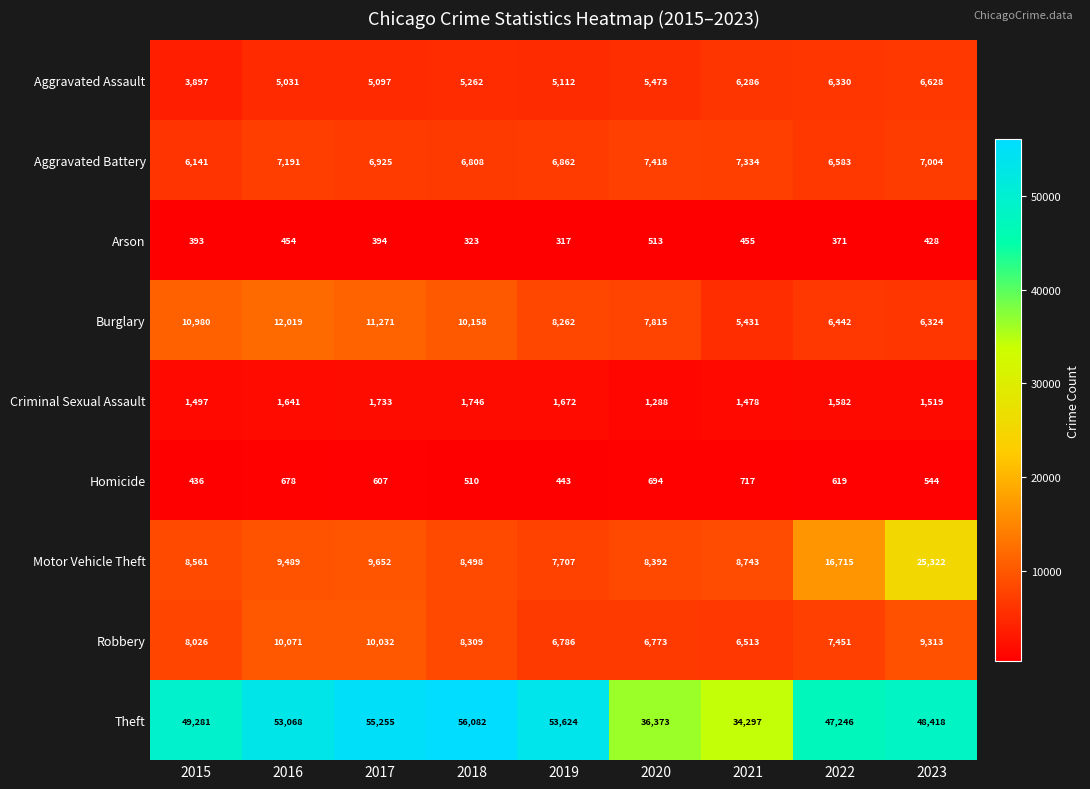

At 2015, list the series in order from smallest to largest.

Arson, Homicide, Criminal Sexual Assault, Aggravated Assault, Aggravated Battery, Robbery, Motor Vehicle Theft, Burglary, Theft